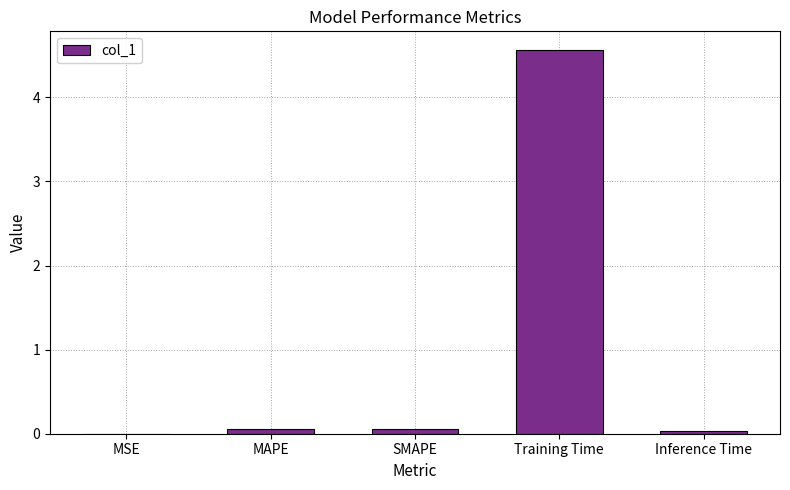

True or false: the data shows 6.4 at Training Time.

False